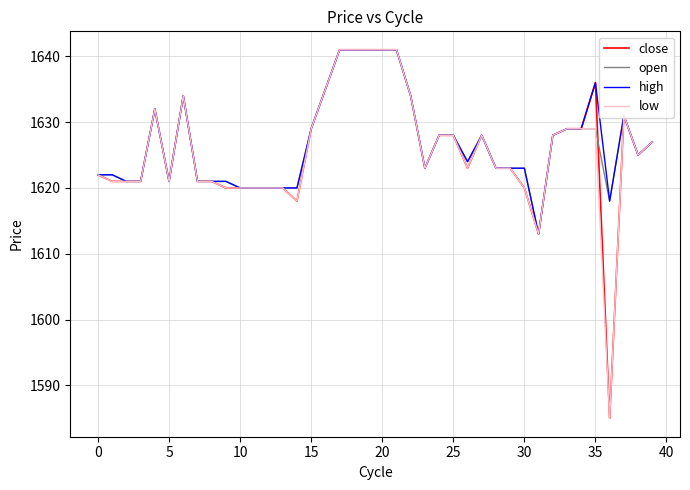

What is the greatest value displayed?

1641